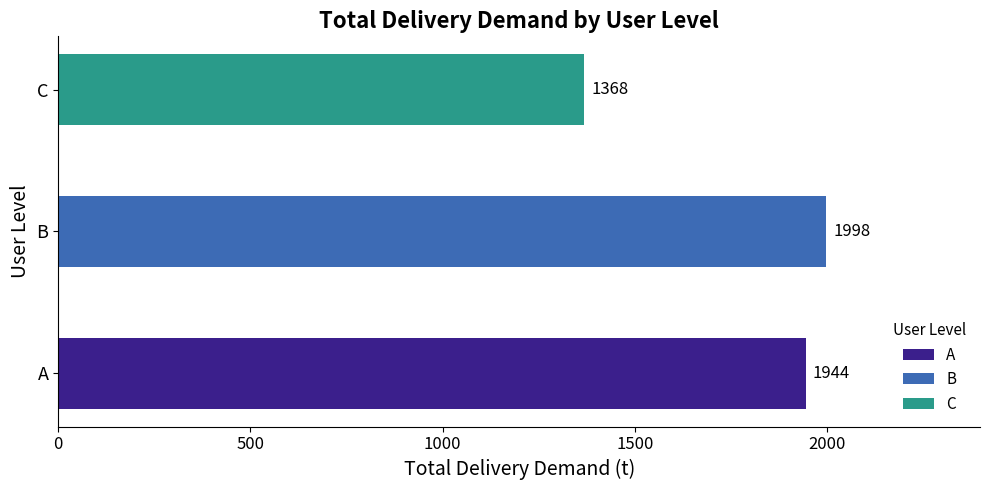

What is the greatest value displayed?

1998